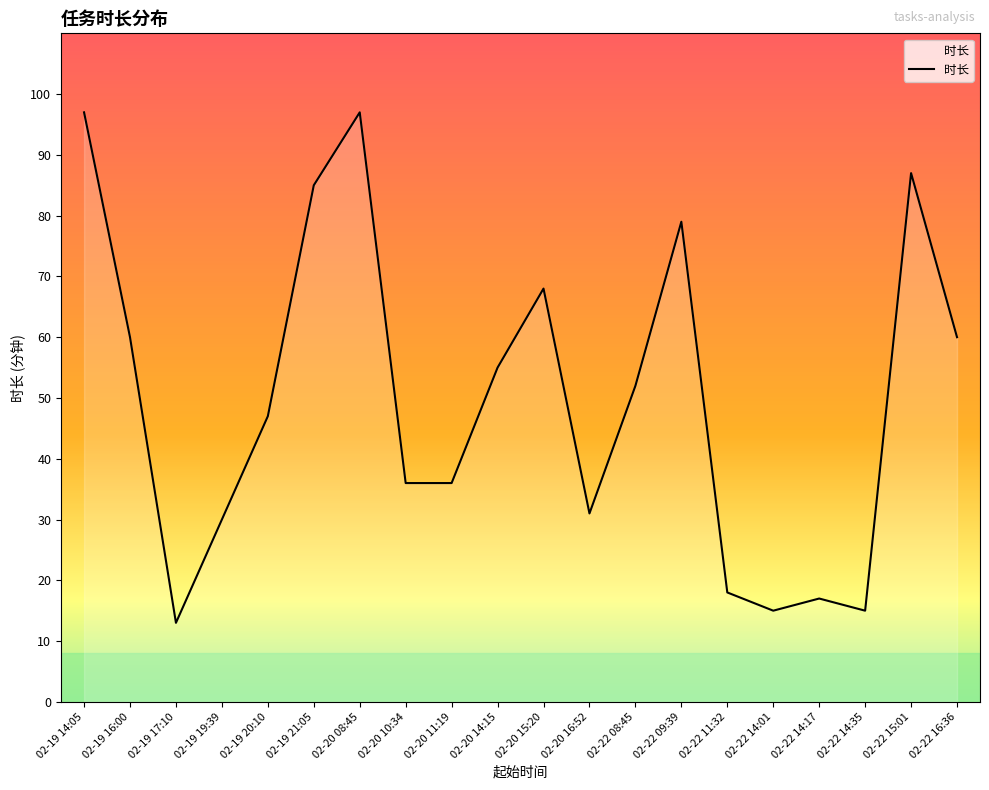

What is the difference between the maximum and minimum values?

84